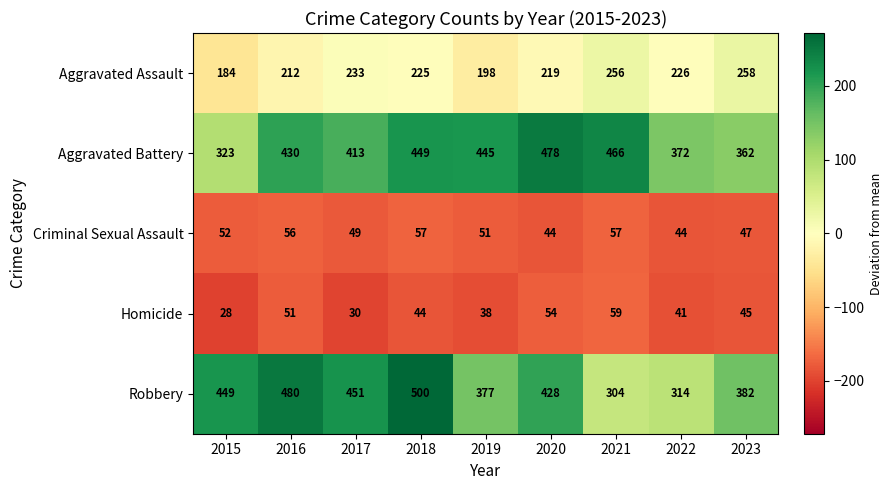

What is the total value across all series at 2023?

1094